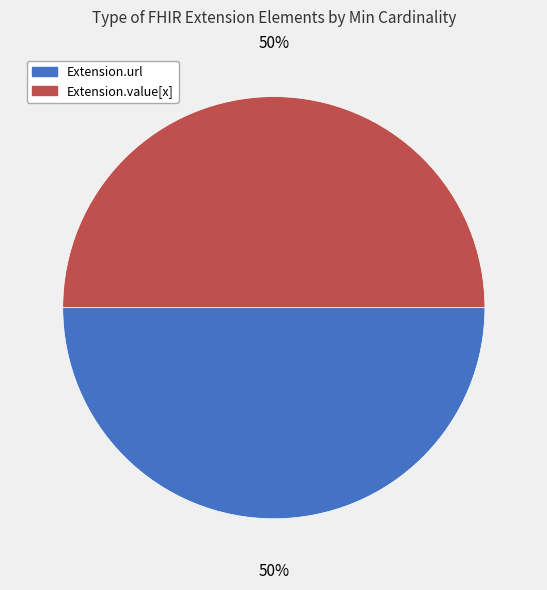

Is it true that Extension.value[x] is 57% of the pie?

False